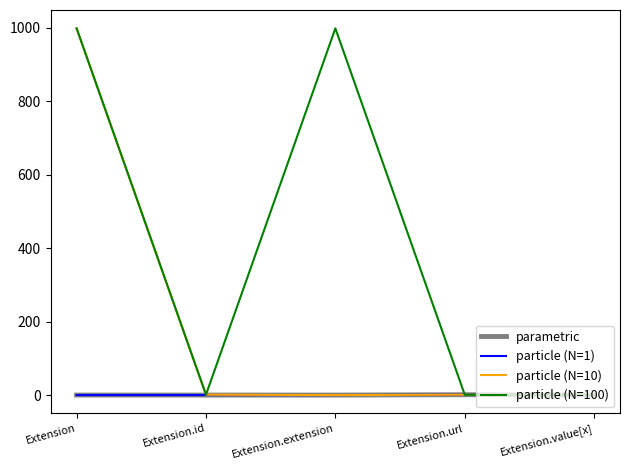

The value of particle (N=100) at Extension.id is 1. True or false?

True